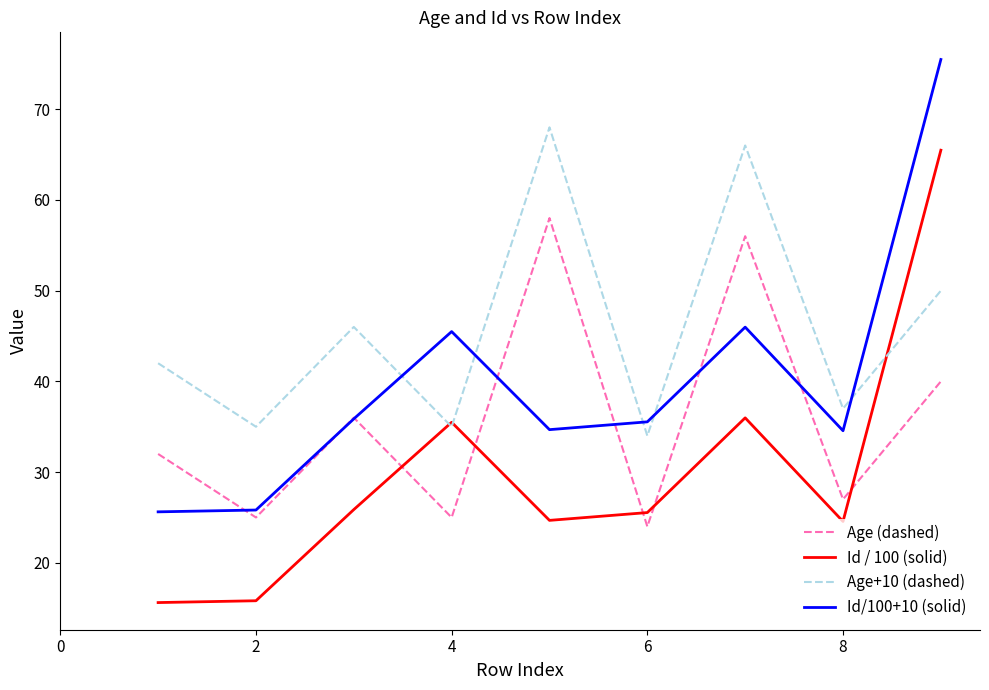

What is the minimum value for Age (dashed)?

24.0